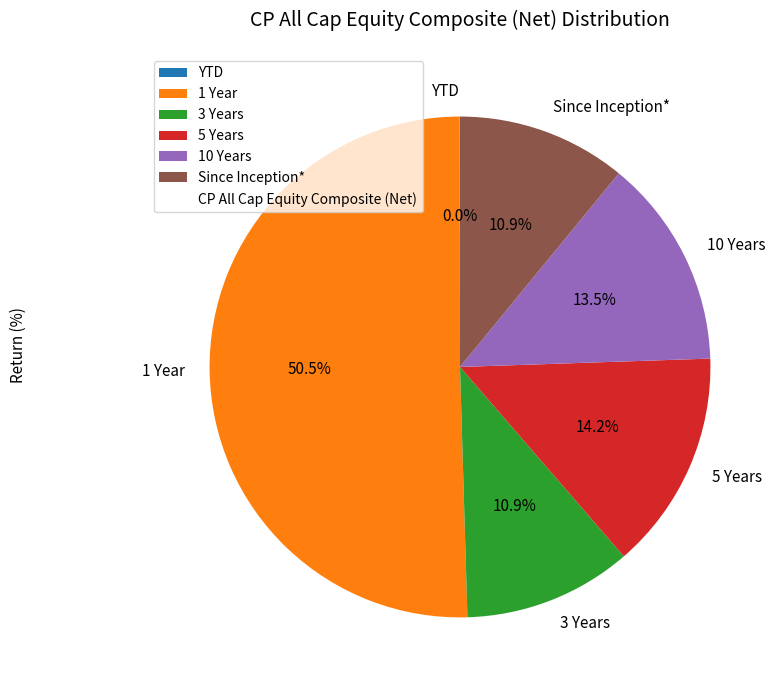

Between 5 Years and 1 Year, which is larger?

1 Year